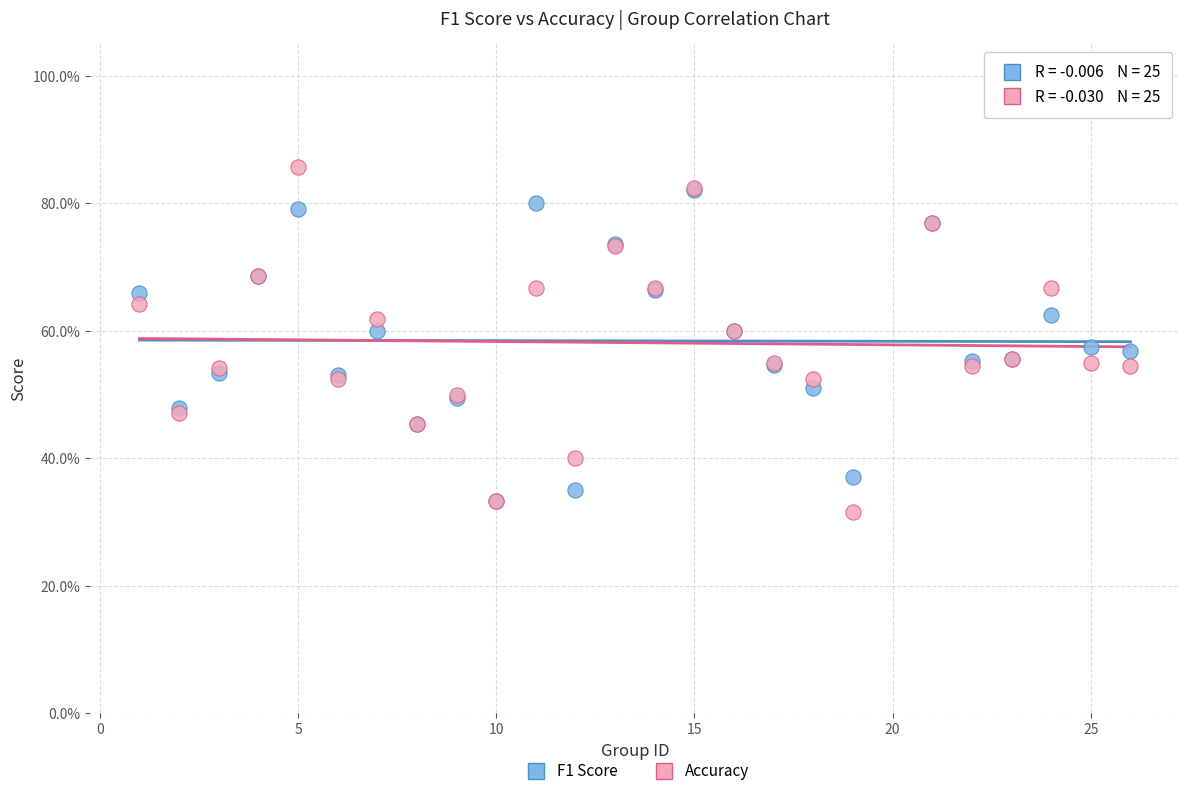

Which series contains the highest Y value?

Accuracy